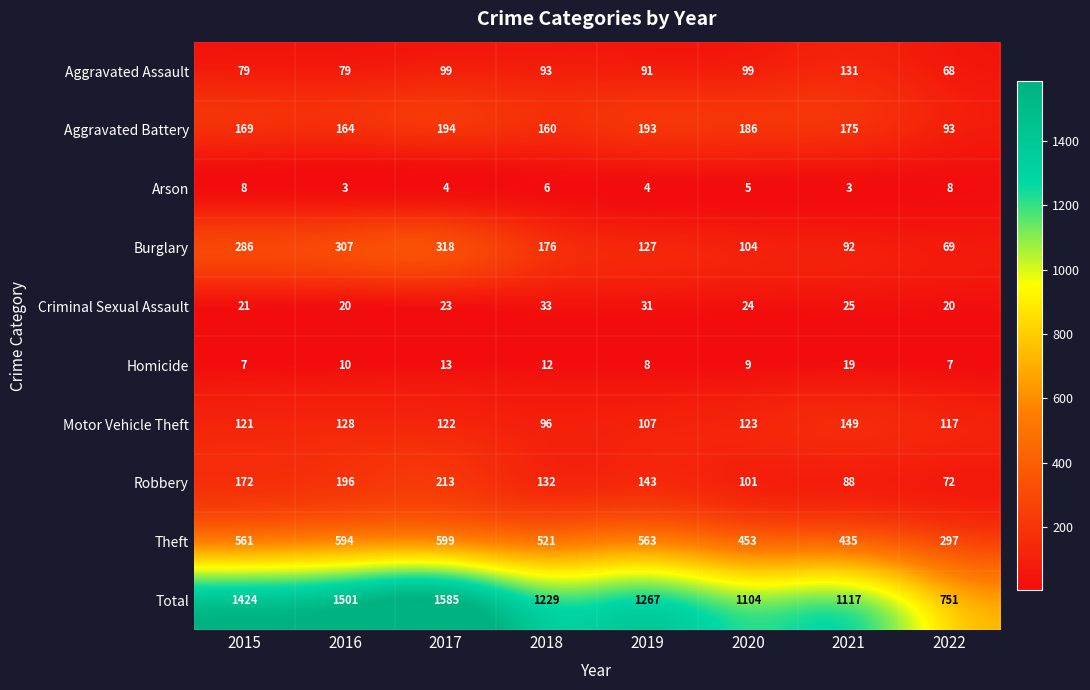

Rank the series by their maximum value, from highest to lowest.

Total, Theft, Burglary, Robbery, Aggravated Battery, Motor Vehicle Theft, Aggravated Assault, Criminal Sexual Assault, Homicide, Arson